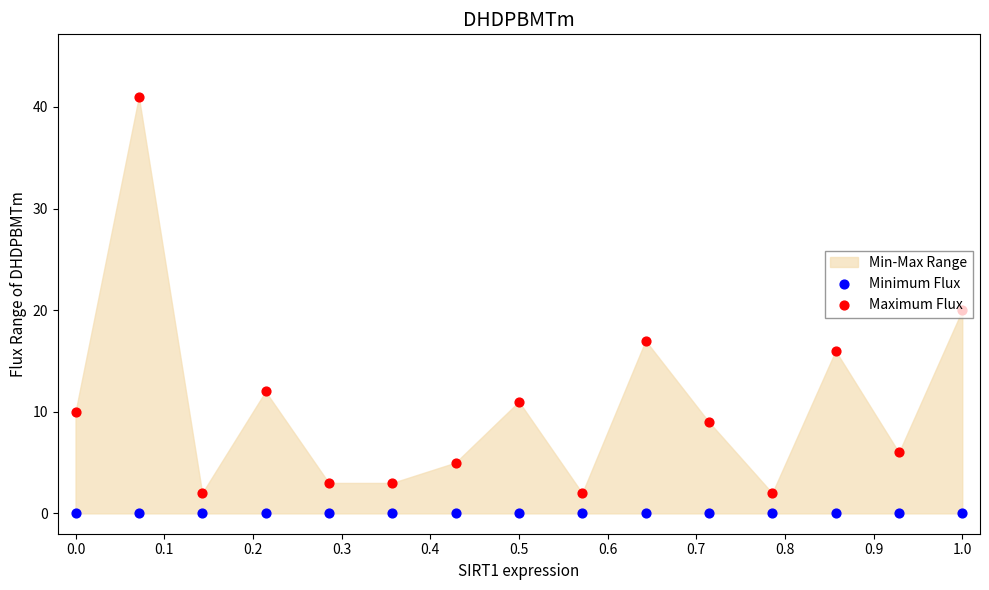

Is the value of Minimum Flux at 11 greater than the value of Maximum Flux at 0.9?

No